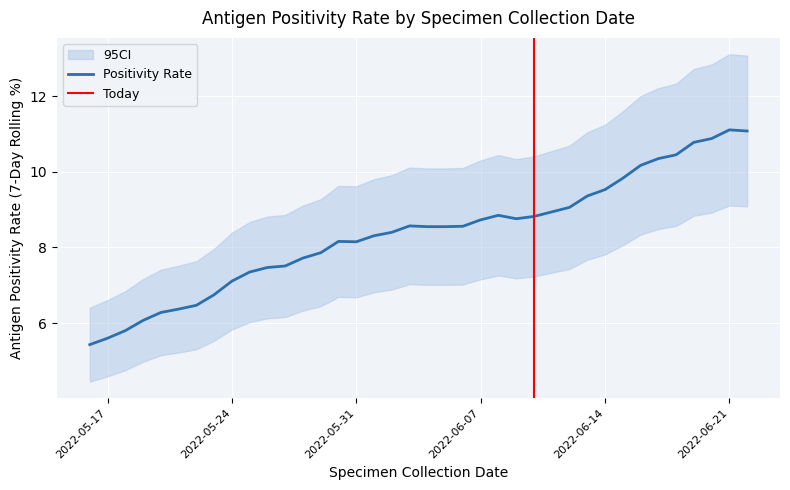

What is the average value?

8.4